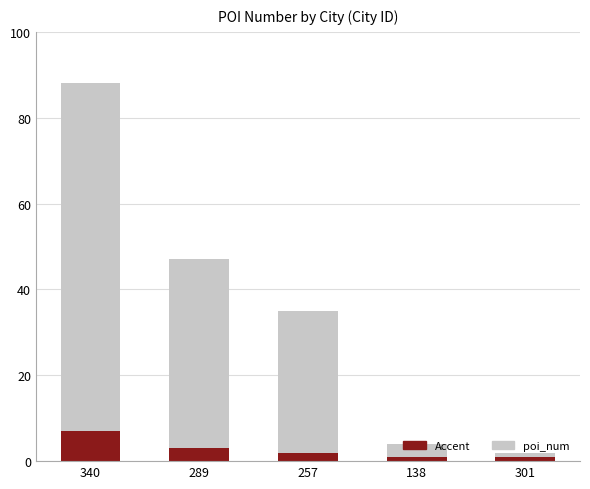

What is the difference between the second highest and minimum values in the Accent series?

2